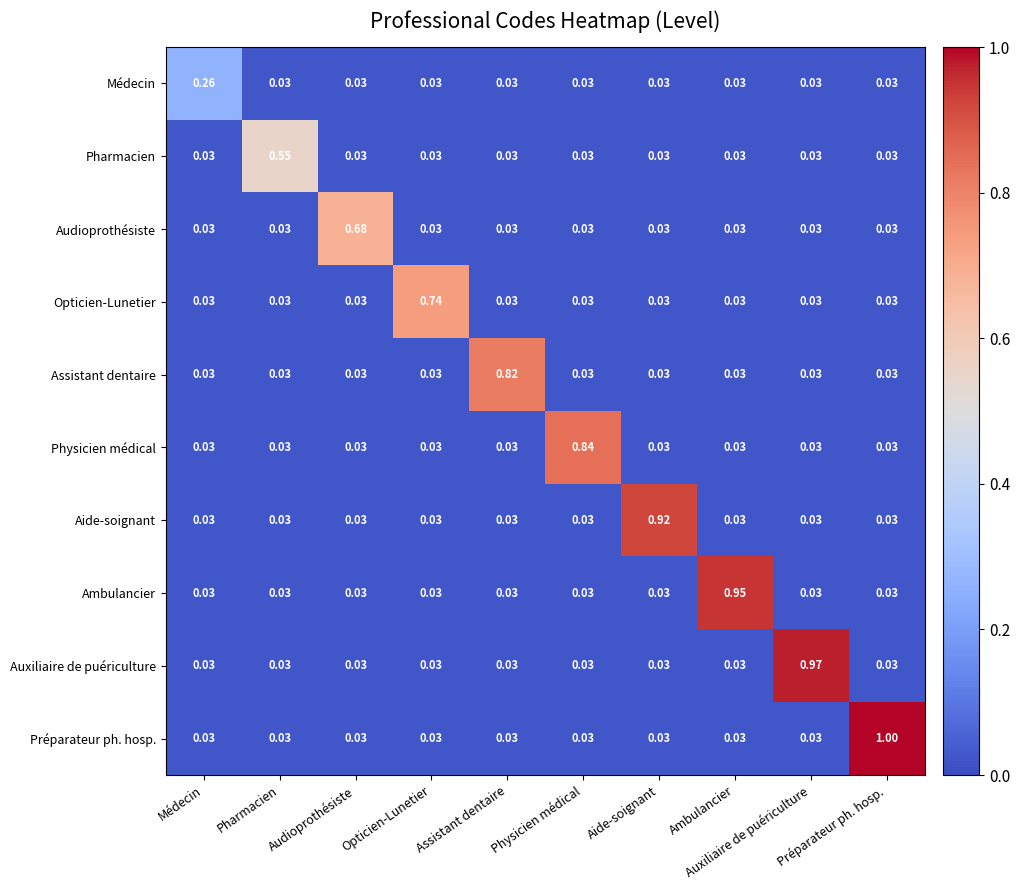

Reading left to right, what are all the values shown in this chart?

Médecin: Médecin=0.3	Pharmacien=0.0	Audioprothésiste=0.0	Opticien-Lunetier=0.0	Assistant dentaire=0.0	Physicien médical=0.0	Aide-soignant=0.0	Ambulancier=0.0	Auxiliaire de puériculture=0.0	Préparateur ph. hosp.=0.0
Pharmacien: Médecin=0.0	Pharmacien=0.6	Audioprothésiste=0.0	Opticien-Lunetier=0.0	Assistant dentaire=0.0	Physicien médical=0.0	Aide-soignant=0.0	Ambulancier=0.0	Auxiliaire de puériculture=0.0	Préparateur ph. hosp.=0.0
Audioprothésiste: Médecin=0.0	Pharmacien=0.0	Audioprothésiste=0.7	Opticien-Lunetier=0.0	Assistant dentaire=0.0	Physicien médical=0.0	Aide-soignant=0.0	Ambulancier=0.0	Auxiliaire de puériculture=0.0	Préparateur ph. hosp.=0.0
Opticien-Lunetier: Médecin=0.0	Pharmacien=0.0	Audioprothésiste=0.0	Opticien-Lunetier=0.7	Assistant dentaire=0.0	Physicien médical=0.0	Aide-soignant=0.0	Ambulancier=0.0	Auxiliaire de puériculture=0.0	Préparateur ph. hosp.=0.0
Assistant dentaire: Médecin=0.0	Pharmacien=0.0	Audioprothésiste=0.0	Opticien-Lunetier=0.0	Assistant dentaire=0.8	Physicien médical=0.0	Aide-soignant=0.0	Ambulancier=0.0	Auxiliaire de puériculture=0.0	Préparateur ph. hosp.=0.0
Physicien médical: Médecin=0.0	Pharmacien=0.0	Audioprothésiste=0.0	Opticien-Lunetier=0.0	Assistant dentaire=0.0	Physicien médical=0.8	Aide-soignant=0.0	Ambulancier=0.0	Auxiliaire de puériculture=0.0	Préparateur ph. hosp.=0.0
Aide-soignant: Médecin=0.0	Pharmacien=0.0	Audioprothésiste=0.0	Opticien-Lunetier=0.0	Assistant dentaire=0.0	Physicien médical=0.0	Aide-soignant=0.9	Ambulancier=0.0	Auxiliaire de puériculture=0.0	Préparateur ph. hosp.=0.0
Ambulancier: Médecin=0.0	Pharmacien=0.0	Audioprothésiste=0.0	Opticien-Lunetier=0.0	Assistant dentaire=0.0	Physicien médical=0.0	Aide-soignant=0.0	Ambulancier=0.9	Auxiliaire de puériculture=0.0	Préparateur ph. hosp.=0.0
Auxiliaire de puériculture: Médecin=0.0	Pharmacien=0.0	Audioprothésiste=0.0	Opticien-Lunetier=0.0	Assistant dentaire=0.0	Physicien médical=0.0	Aide-soignant=0.0	Ambulancier=0.0	Auxiliaire de puériculture=1.0	Préparateur ph. hosp.=0.0
Préparateur ph. hosp.: Médecin=0.0	Pharmacien=0.0	Audioprothésiste=0.0	Opticien-Lunetier=0.0	Assistant dentaire=0.0	Physicien médical=0.0	Aide-soignant=0.0	Ambulancier=0.0	Auxiliaire de puériculture=0.0	Préparateur ph. hosp.=1.0